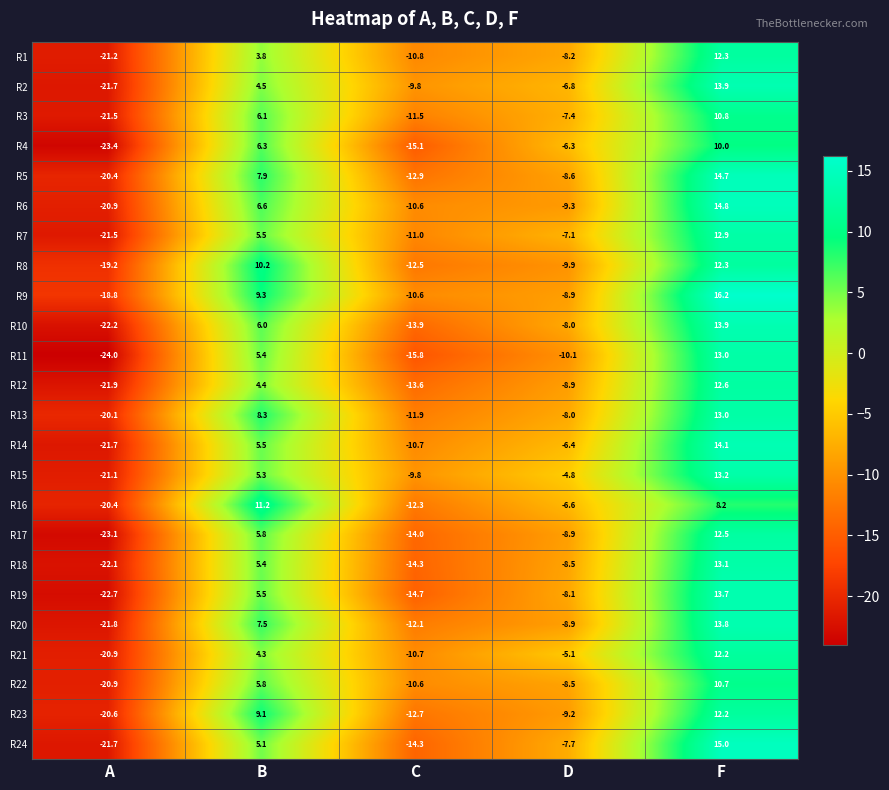

At which label is R23 closest to -4?

D